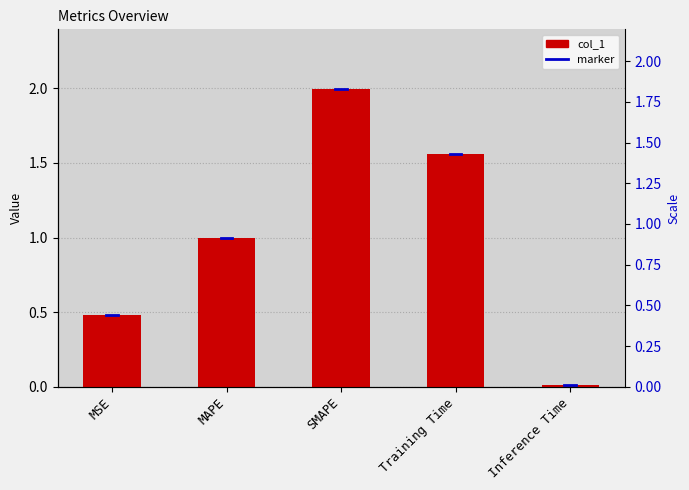

Rank the categories by value from lowest to highest.

Inference Time, MSE, MAPE, Training Time, SMAPE